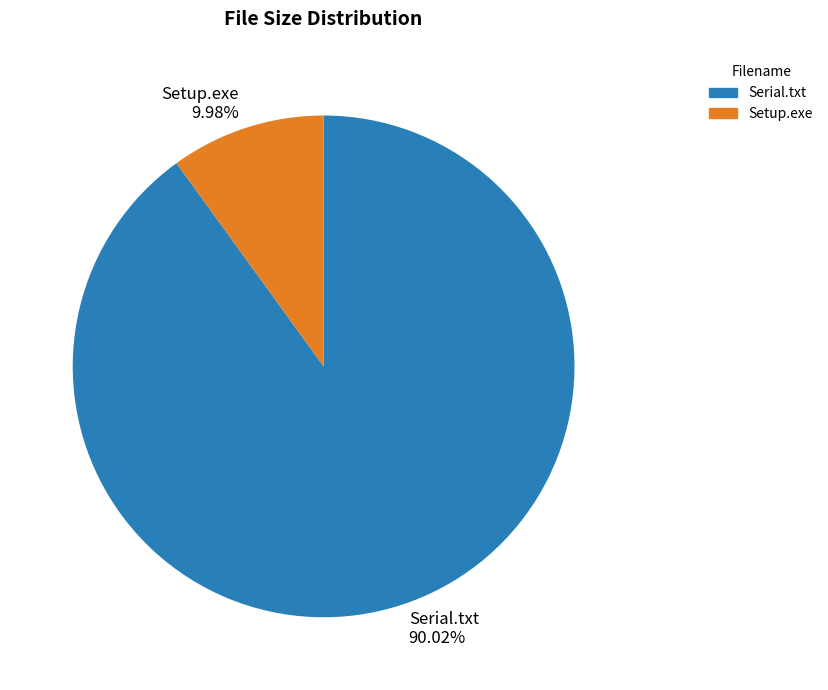

Is it true that Serial.txt is 99% of the pie?

False